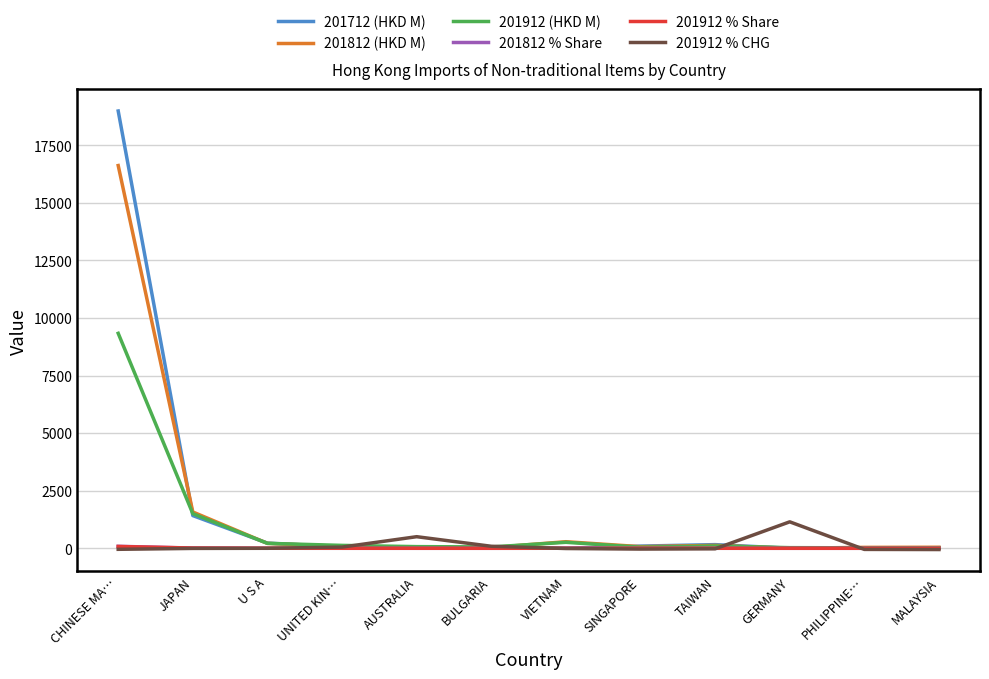

What is the total value across all series at UNITED KIN…?

325.8